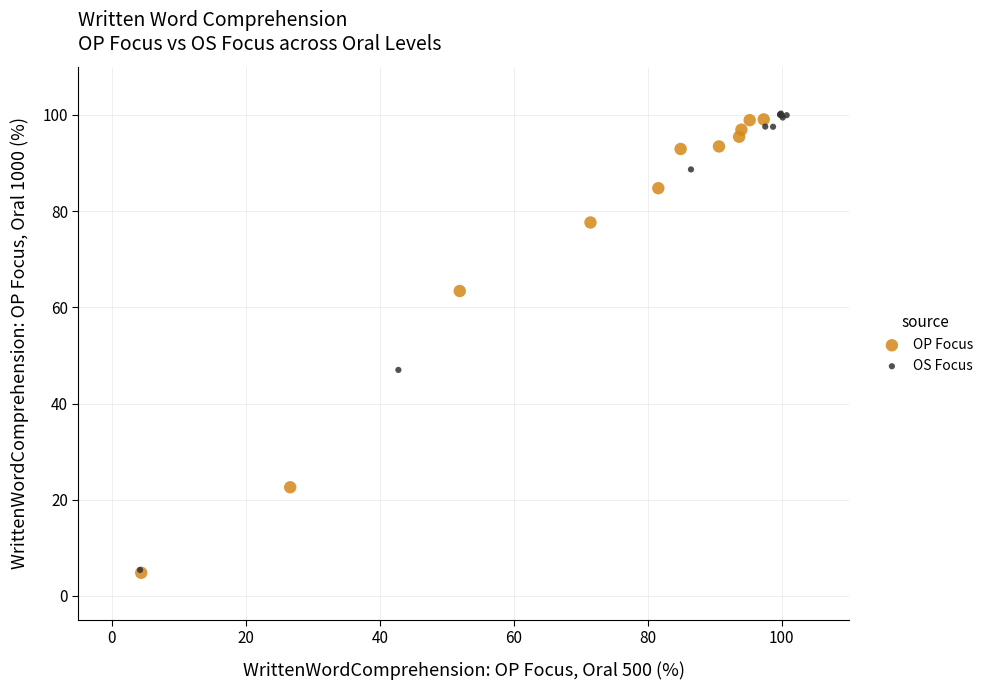

What are all the series names shown in the legend?

OP Focus, OS Focus